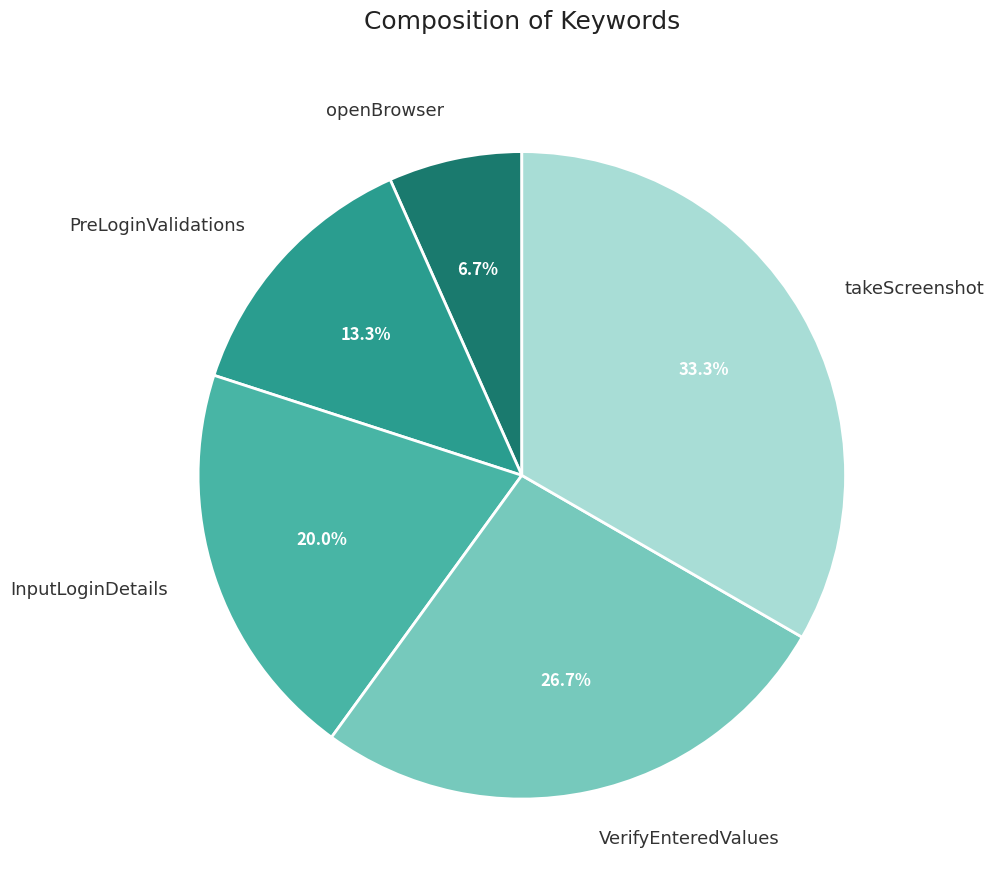

Which has a higher value, PreLoginValidations or takeScreenshot?

takeScreenshot